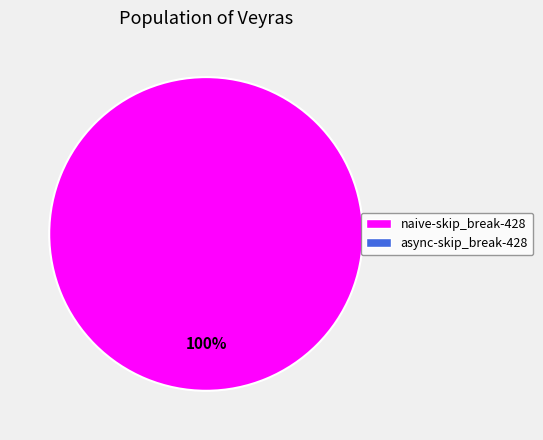

Does any single category account for the majority?

Yes